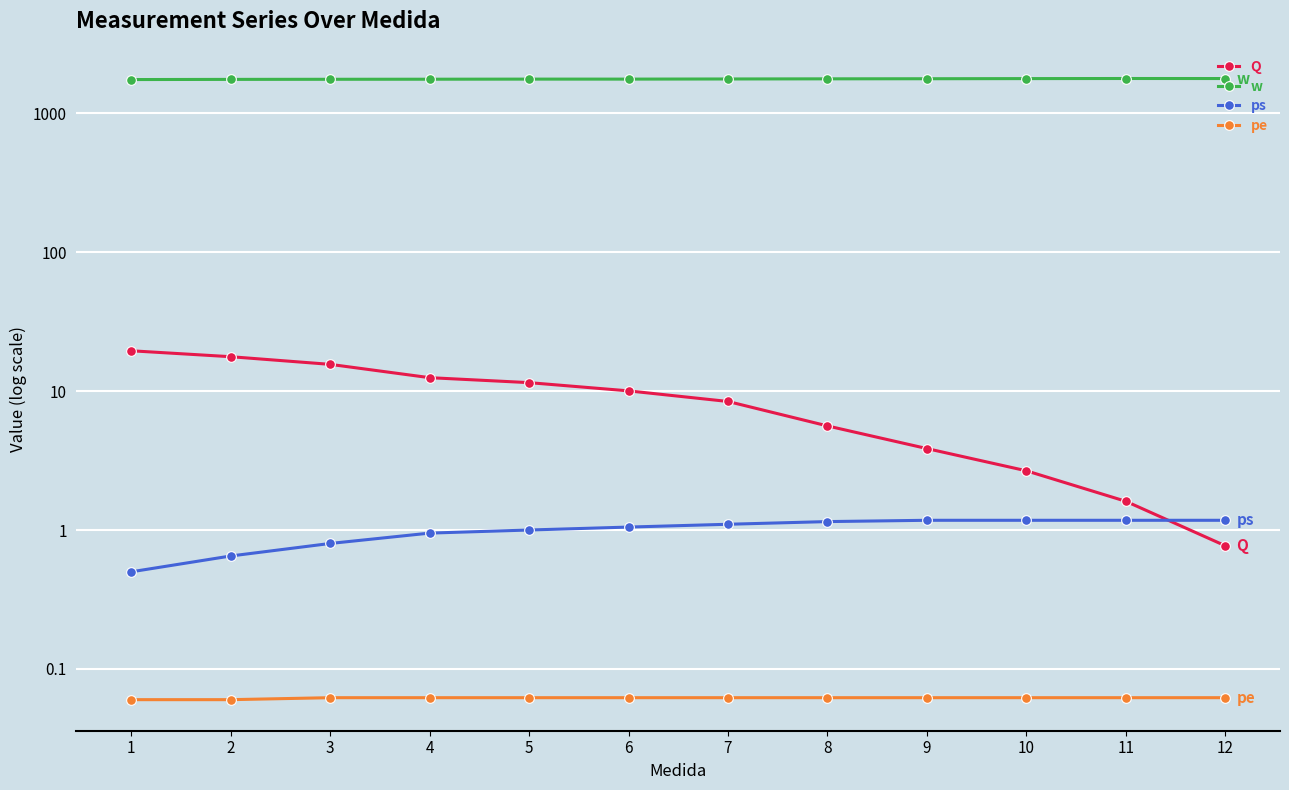

The value of ps at 3 is 0.8. True or false?

True